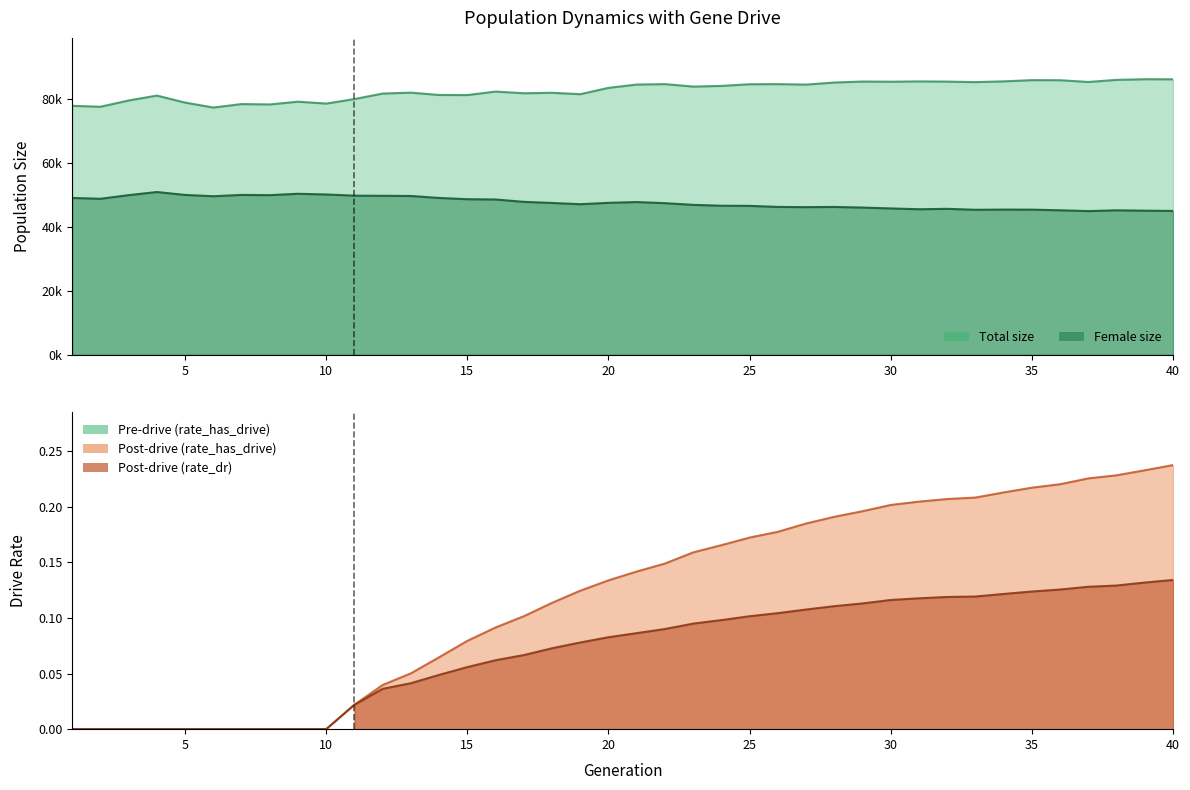

Rank the categories by rate_has_drive value from highest to lowest.

40, 39, 38, 37, 36, 35, 34, 33, 32, 31, 30, 29, 28, 27, 26, 25, 24, 23, 22, 21, 20, 19, 18, 17, 16, 15, 14, 13, 12, 11, 1, 2, 3, 4, 5, 6, 7, 8, 9, 10